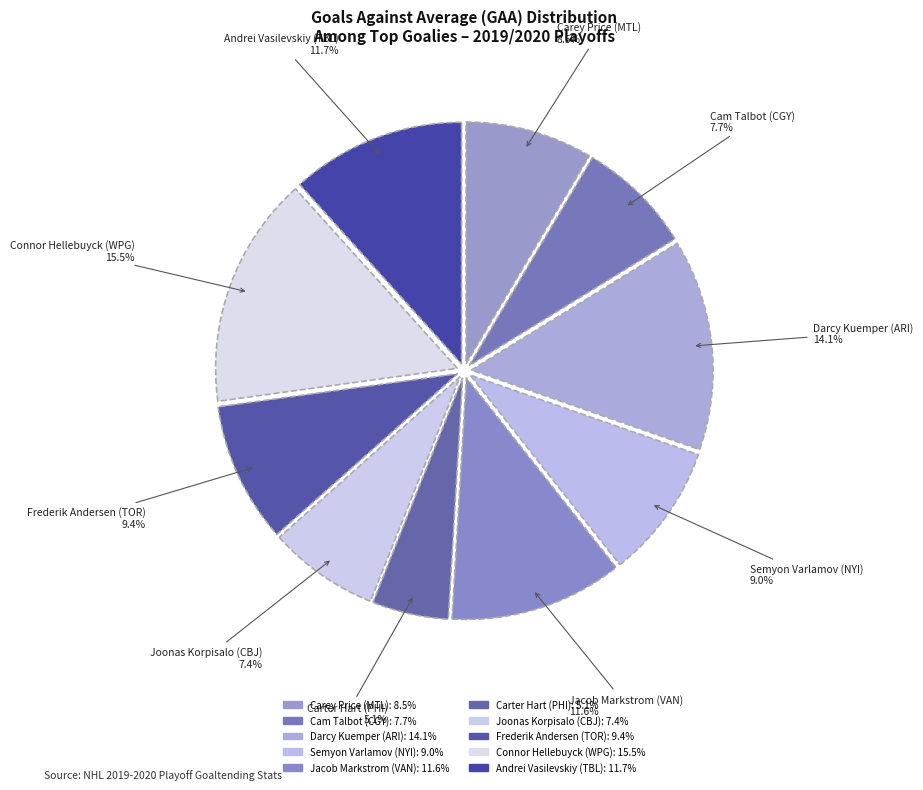

To the nearest percent, what portion does Jacob Markstrom (VAN) represent?

12%